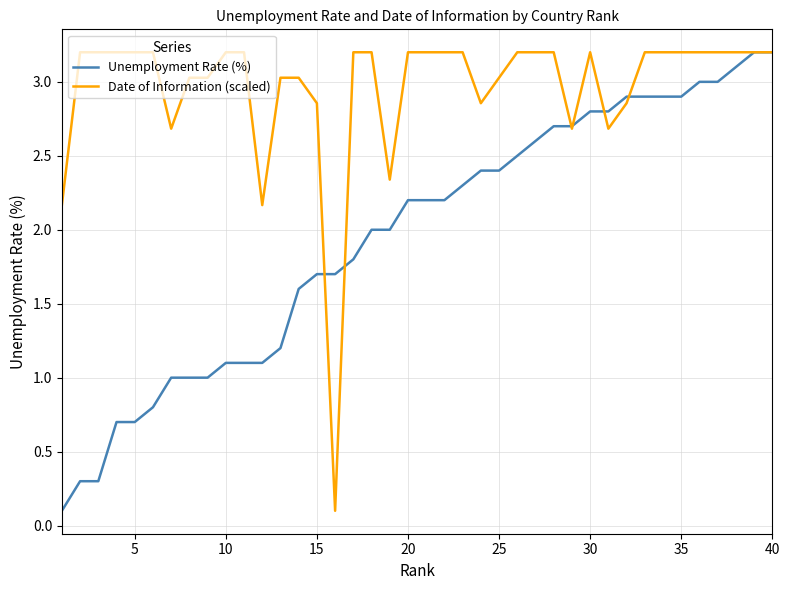

Which series has the largest total across all categories?

Date of Information (scaled)